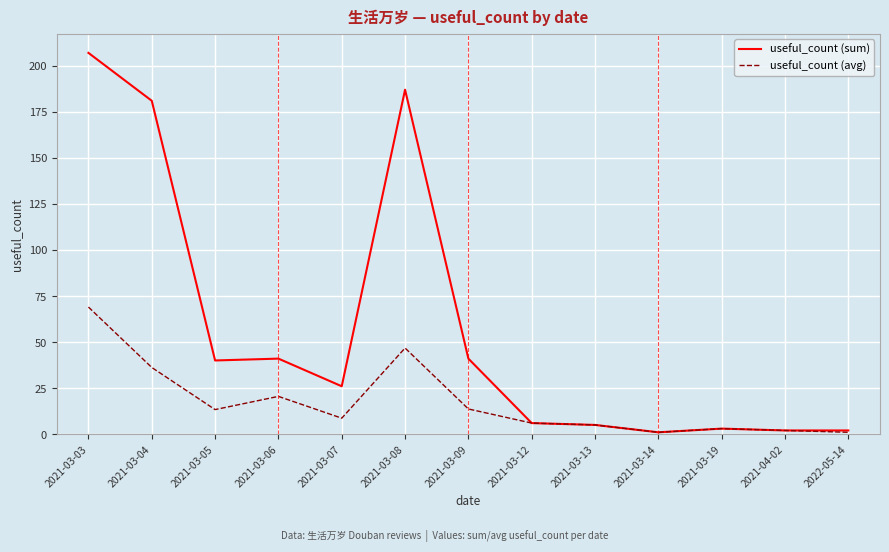

List the series in order of their peak value, lowest first.

useful_count (avg), useful_count (sum)